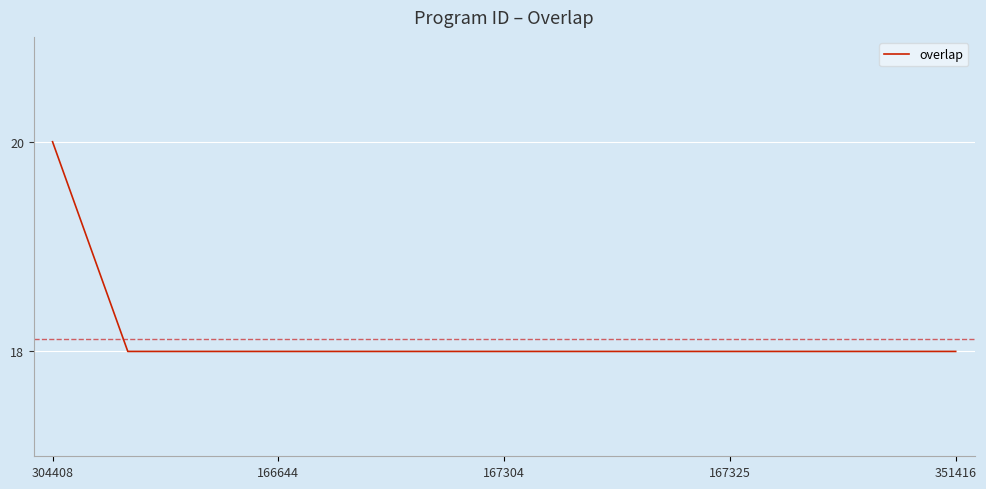

What is the maximum value shown in the chart?

20